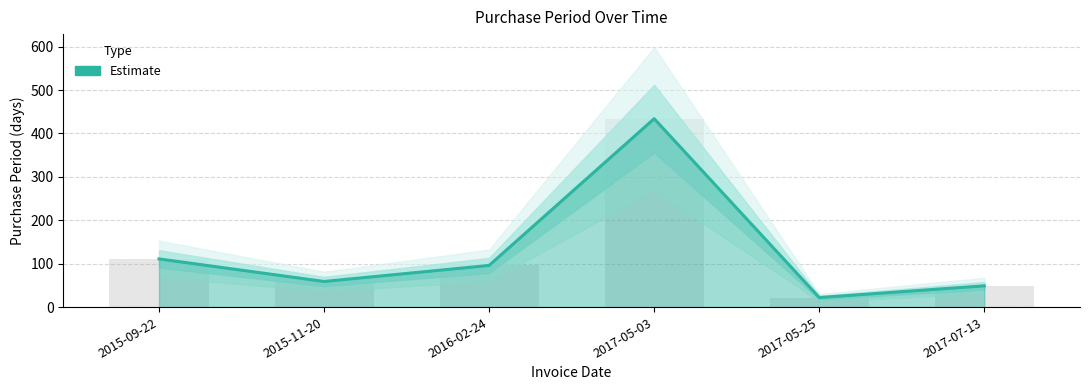

At which category does the chart reach its peak across all series?

2017-05-03